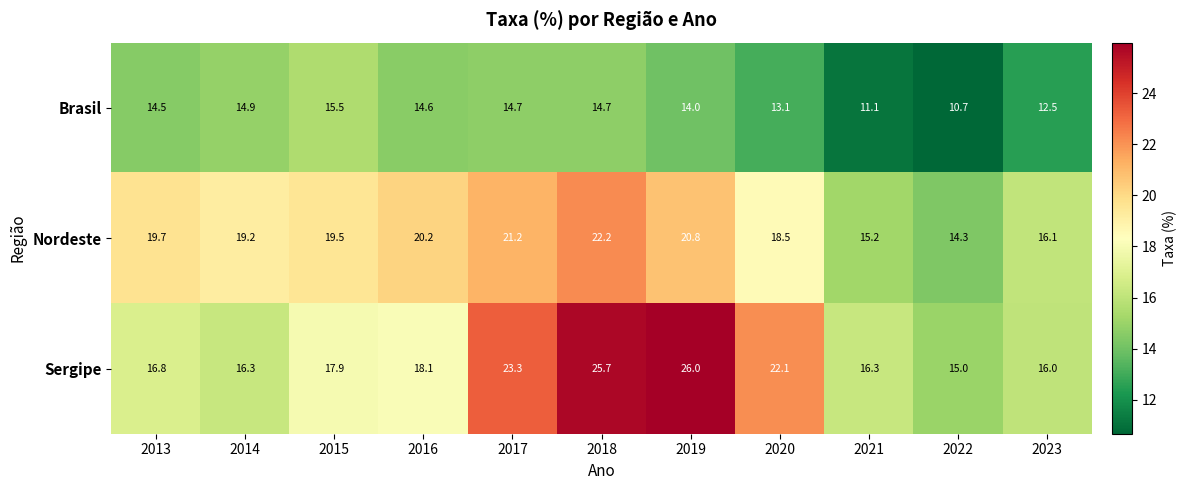

What is the spread (max minus min) of values at 2013?

5.2